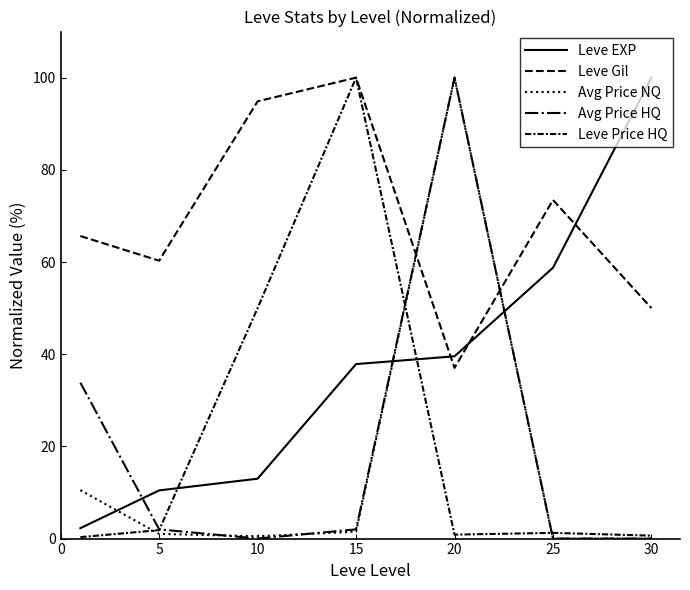

Which label corresponds to the largest value in the chart?

30